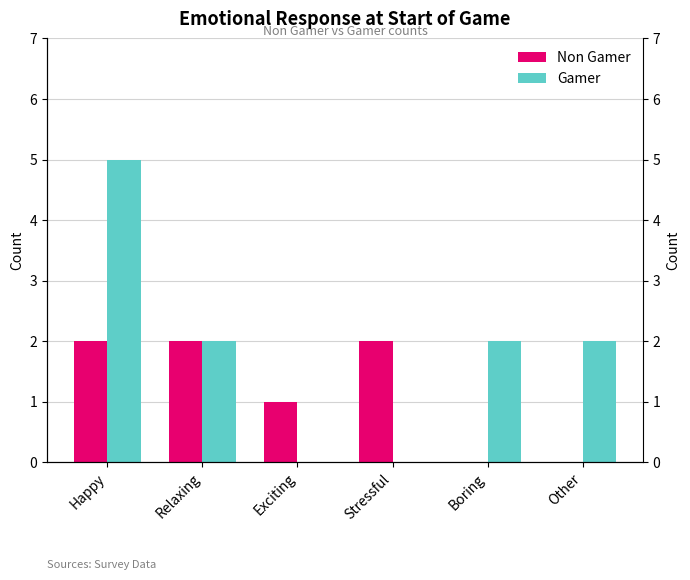

What is the sum of the Gamer values at Relaxing and Exciting?

2